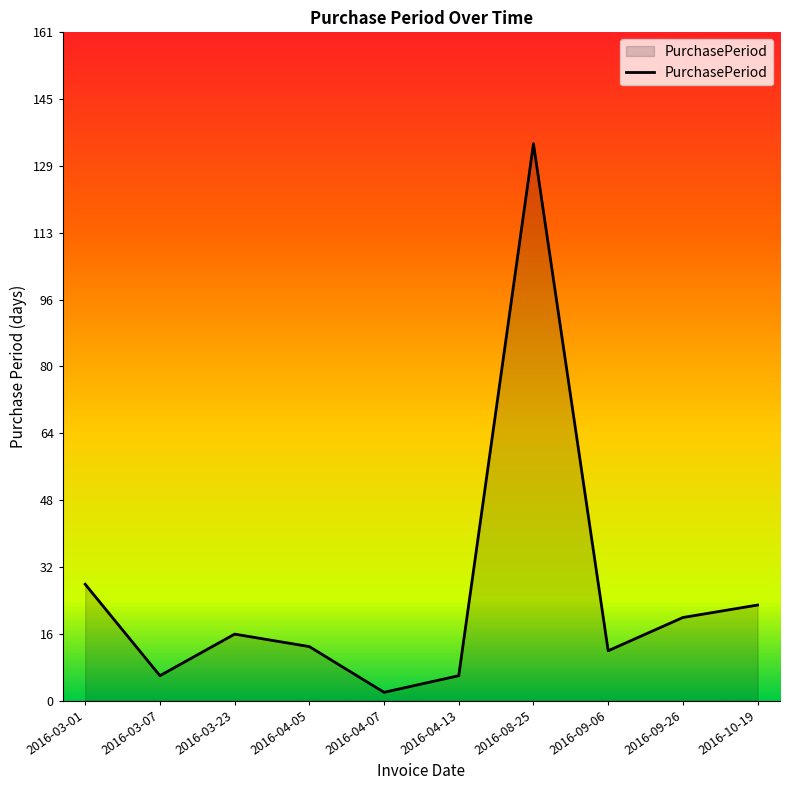

At which category does the data reach its first local valley?

2016-03-07